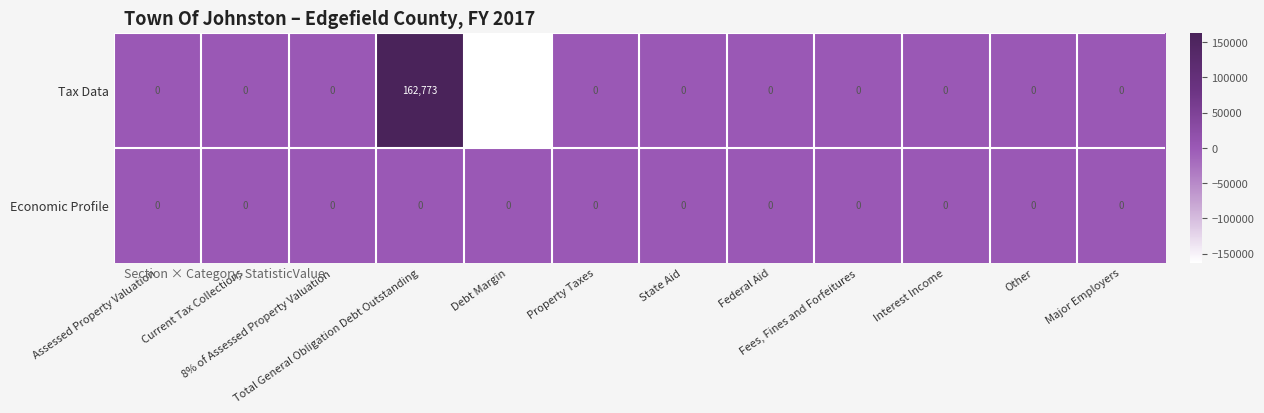

What is the minimum value shown in the chart?

-162773